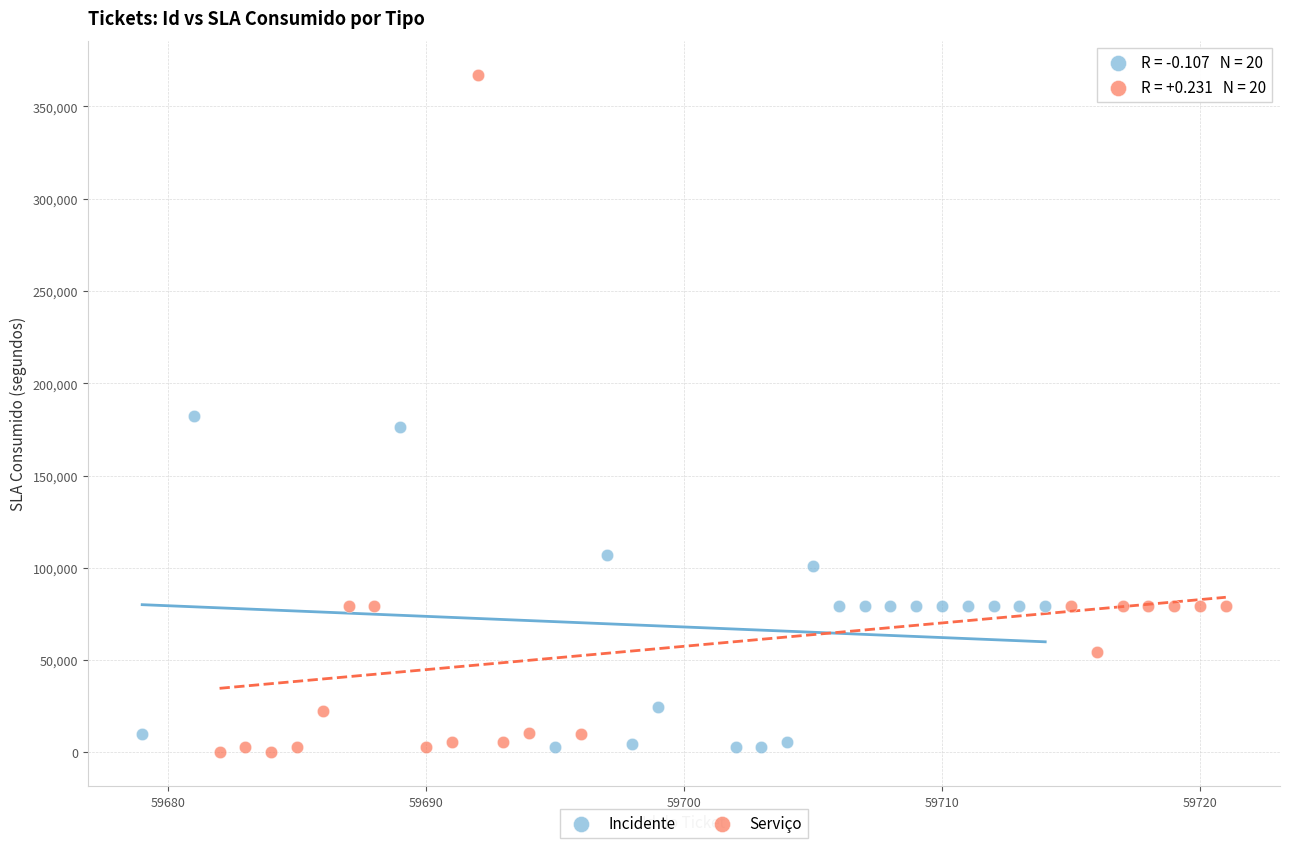

Which series has the largest Y range (max minus min)?

Serviço